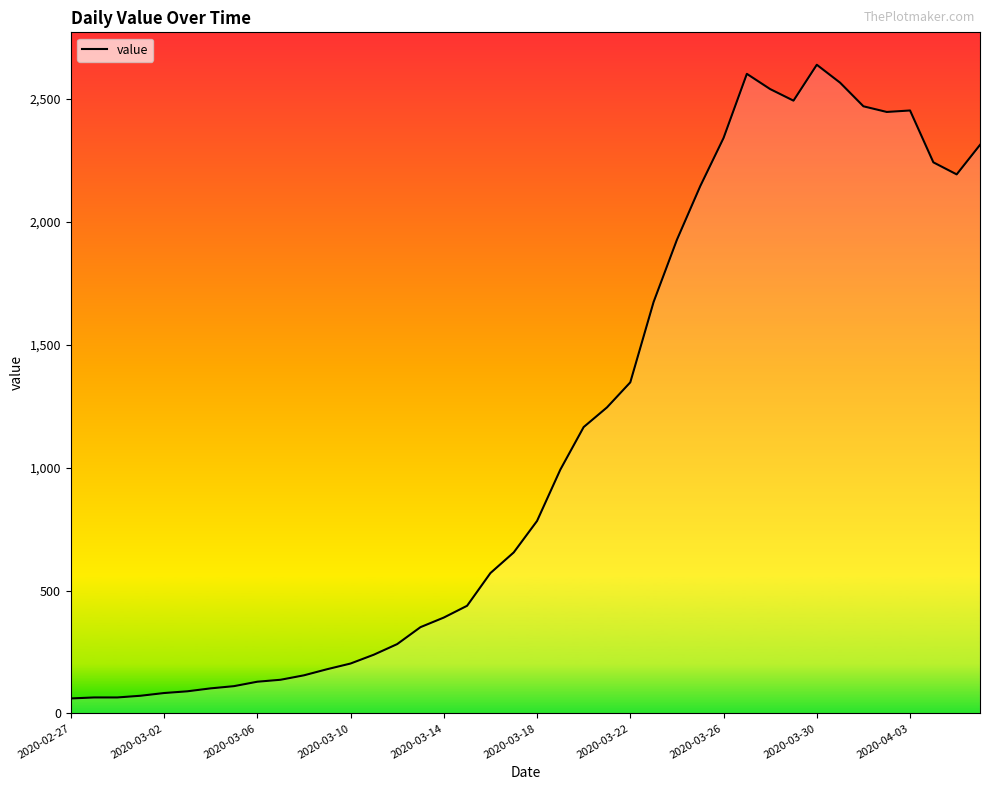

How many lines are shown in the chart?

1